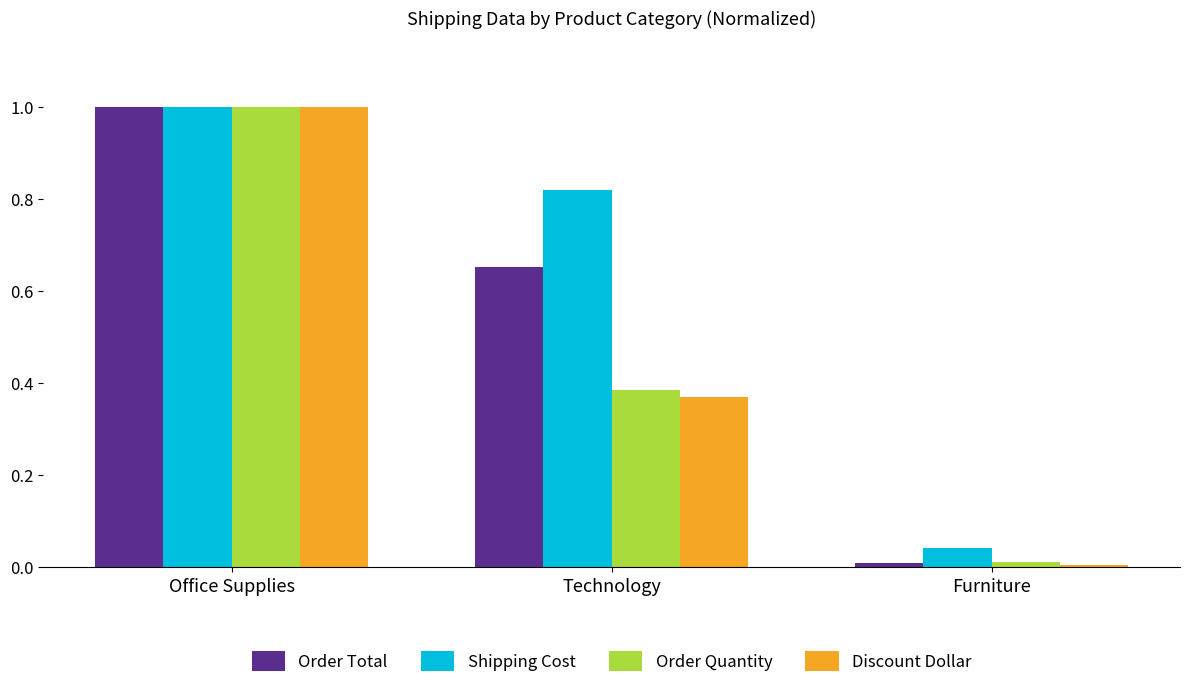

What position from the left is Furniture?

3